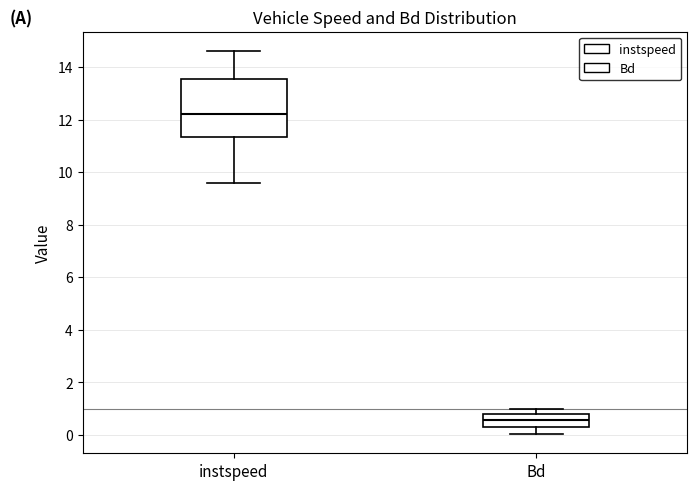

Where is the upper edge of the box for instspeed on the y-axis? The values are not printed on the chart, so give them approximately, as read against the axis.

13.6